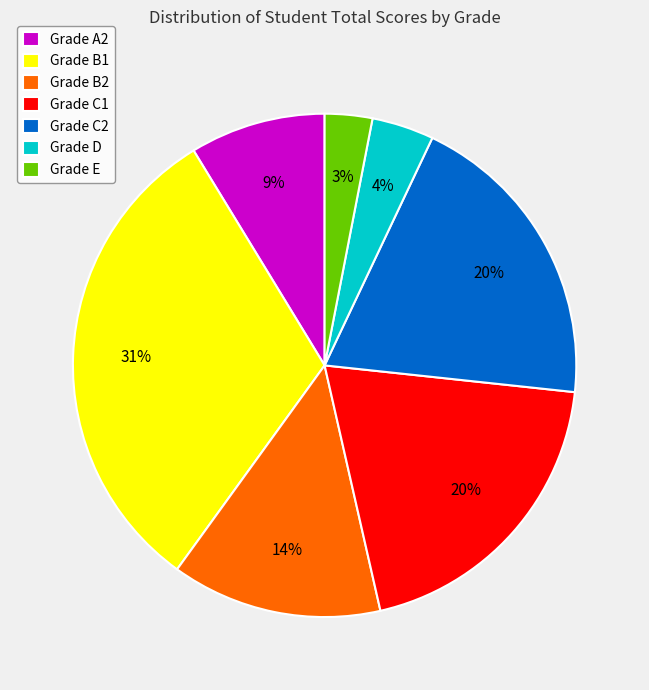

Combined, do Grade B2 and Grade A2 account for over 50%?

No